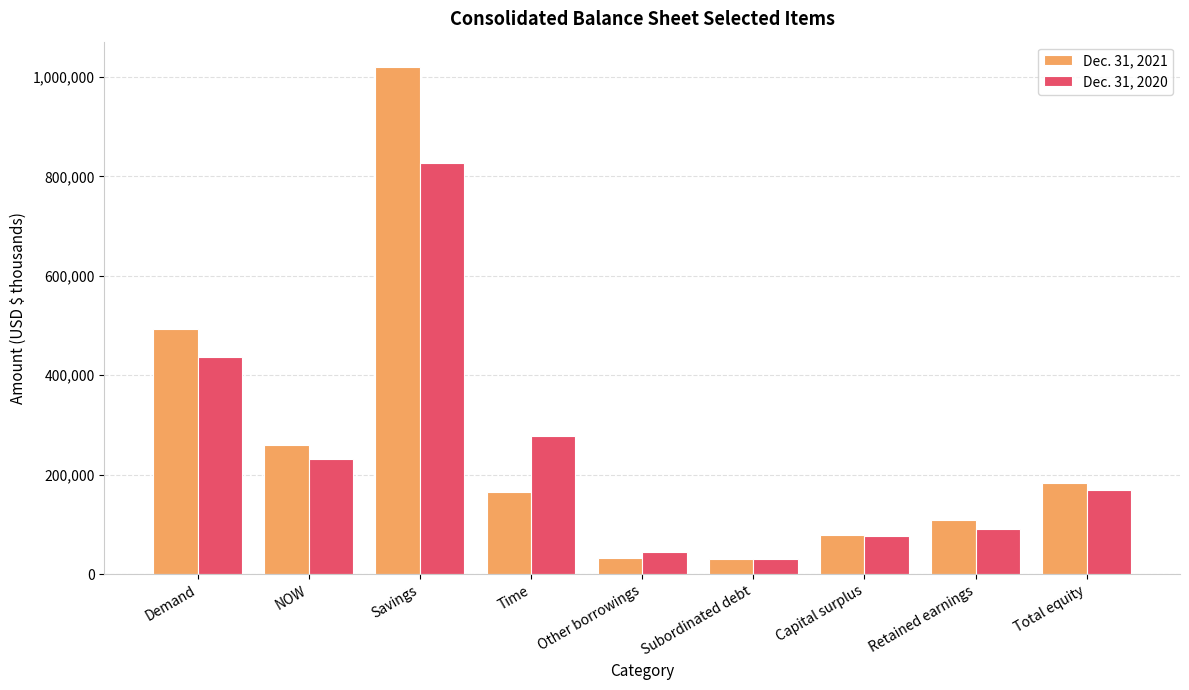

Read the Dec. 31, 2020 value at Savings, to the nearest 10.

825950